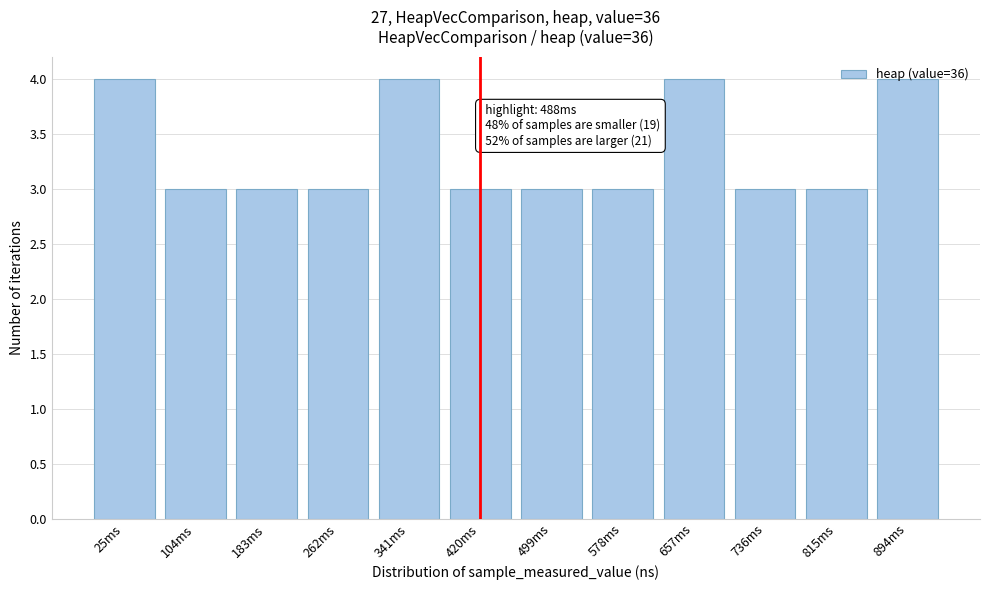

What is the label of the 11th bar from the left?

815ms